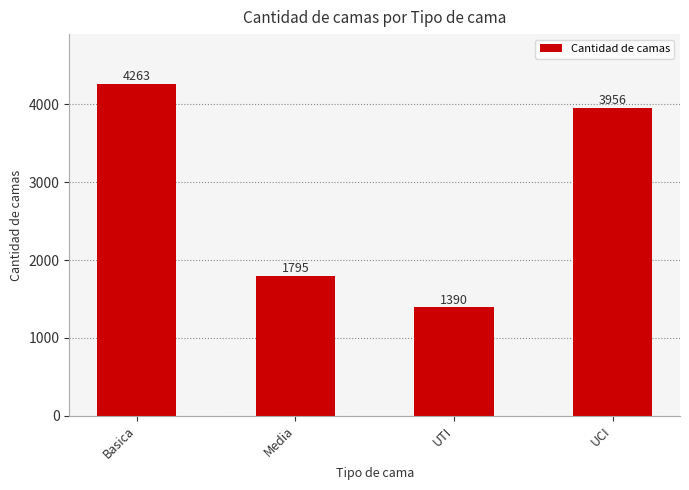

What is the label of the 1st bar from the left?

Basica